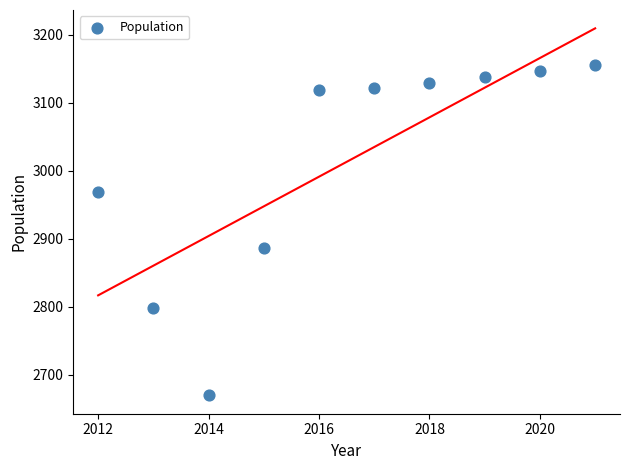

What is the average X value?

2016